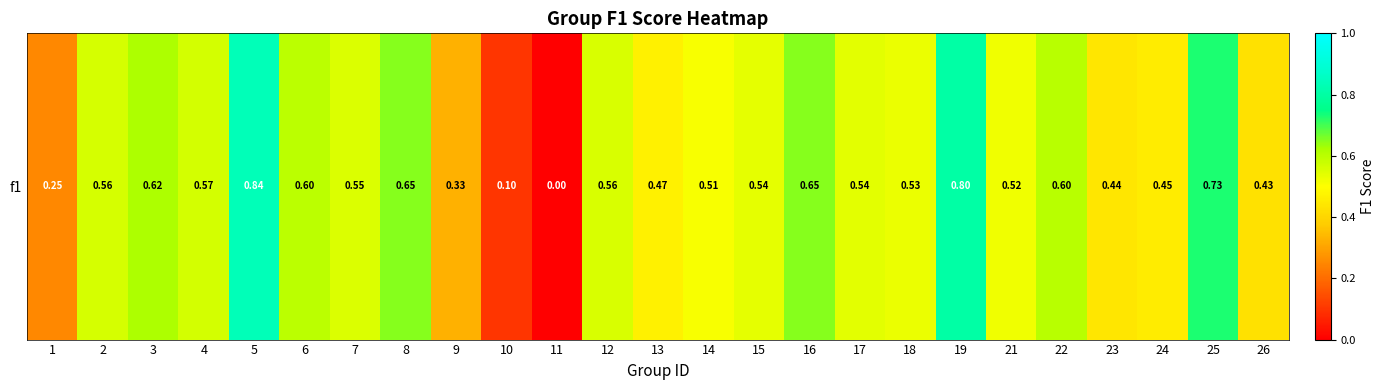

Between 11 and 4, which is larger?

4